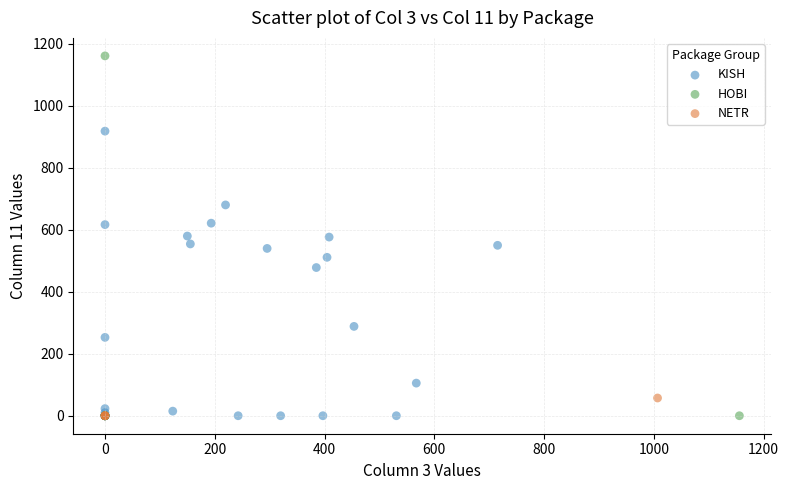

Which series reaches the maximum Y coordinate?

HOBI